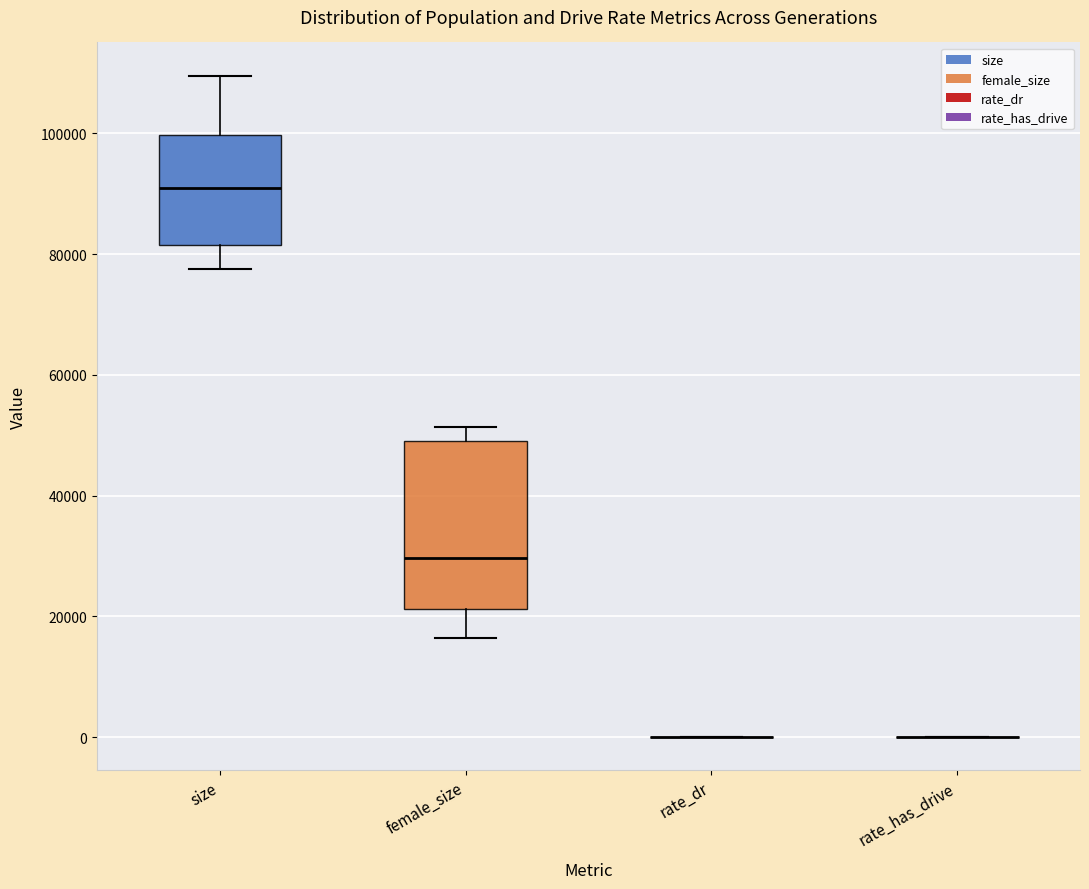

Reading left to right, transcribe this box plot: for each box, give where its median line is, the range the box spans, and where its two whiskers end, as read against the y-axis. The values are not printed on the chart, so give them approximately, as read against the axis.

size: median 90000, box 82000 to 100000, whiskers 78000 to 110000
female_size: median 30000, box 22000 to 50000, whiskers 16000 to 52000
rate_dr: box collapsed to a line at 0, whiskers 0 to 0
rate_has_drive: box collapsed to a line at 0, whiskers 0 to 0